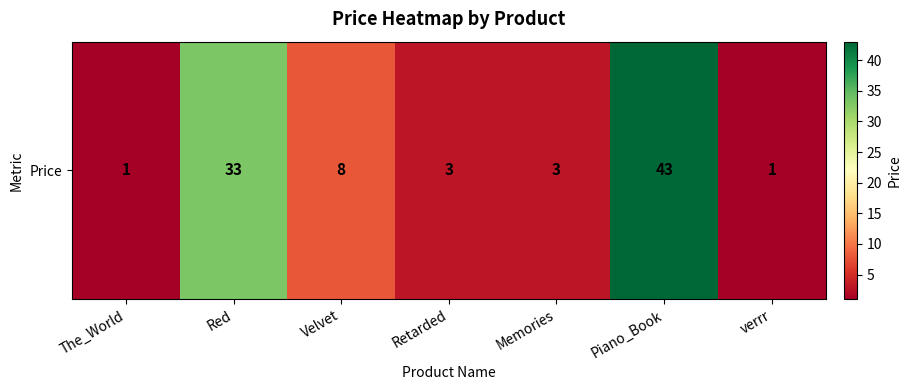

Reading left to right, extract all data points from this chart.

The_World=1	Red=33	Velvet=8	Retarded=3	Memories=3	Piano_Book=43	verrr=1